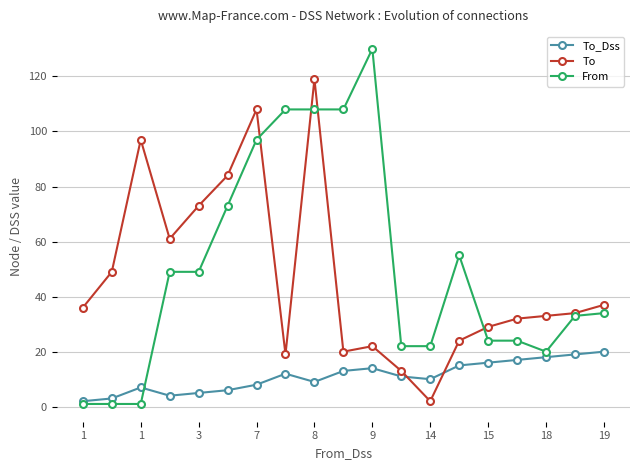

What is the greatest value displayed?

130